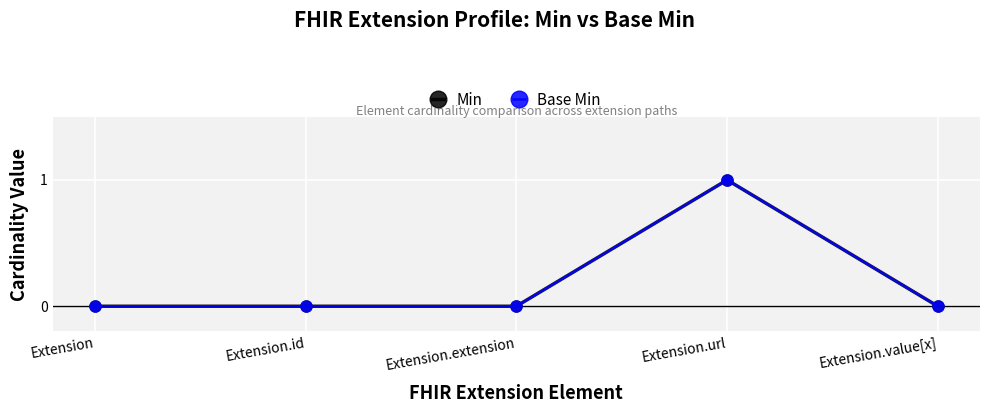

Does the chart have visible grid lines?

Yes